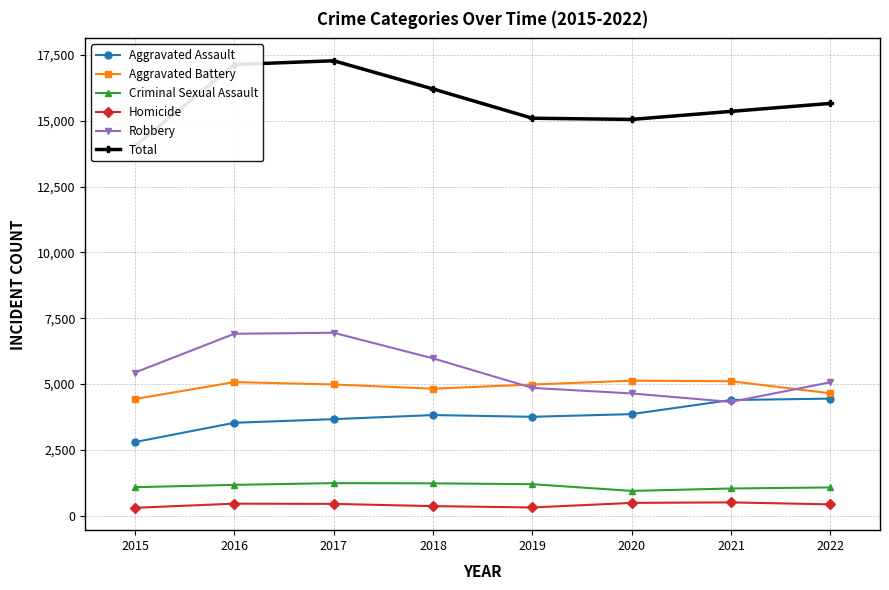

True or false: Homicide and Criminal Sexual Assault intersect in this chart.

False